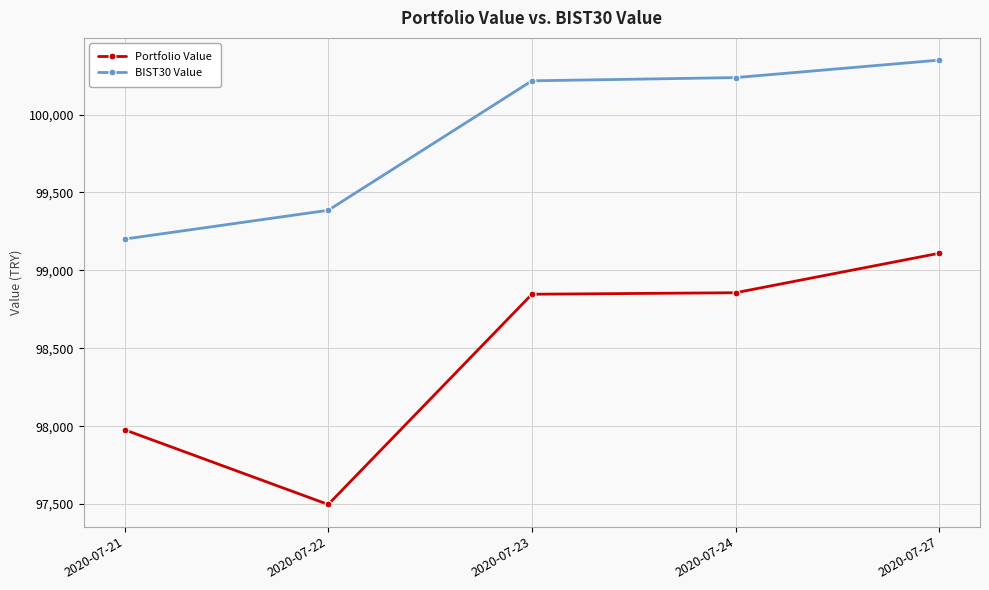

What is the highest value of the BIST30 Value series?

100349.4